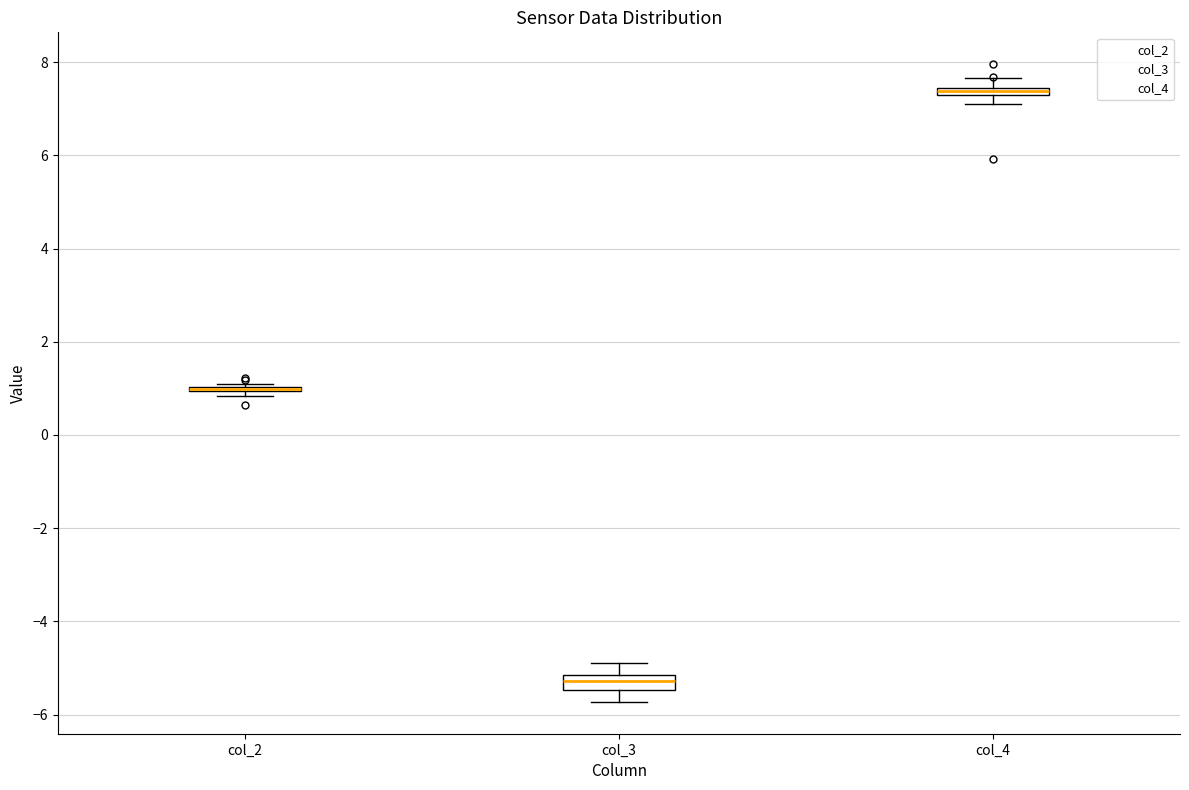

Where is the lower edge of the box for col_4 on the y-axis? The values are not printed on the chart, so give them approximately, as read against the axis.

7.2